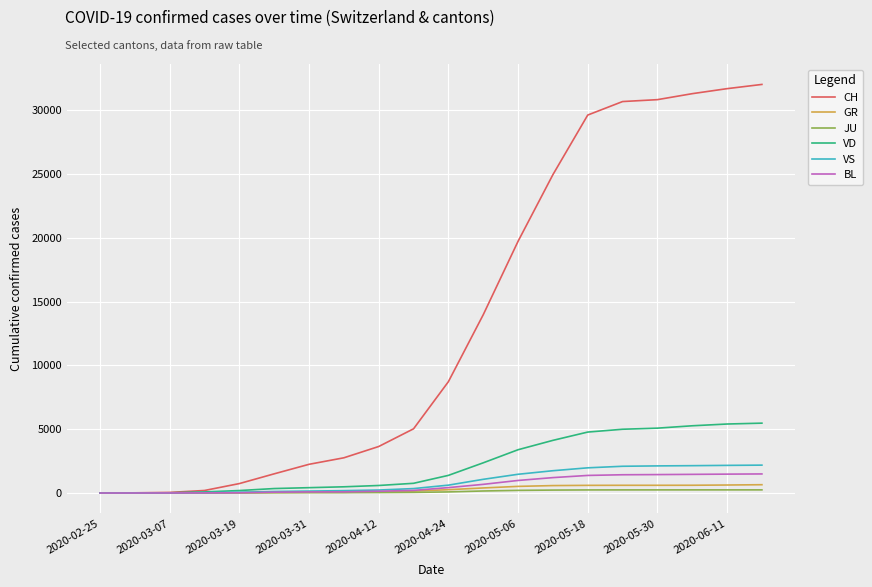

Which series has the largest range (max minus min)?

CH